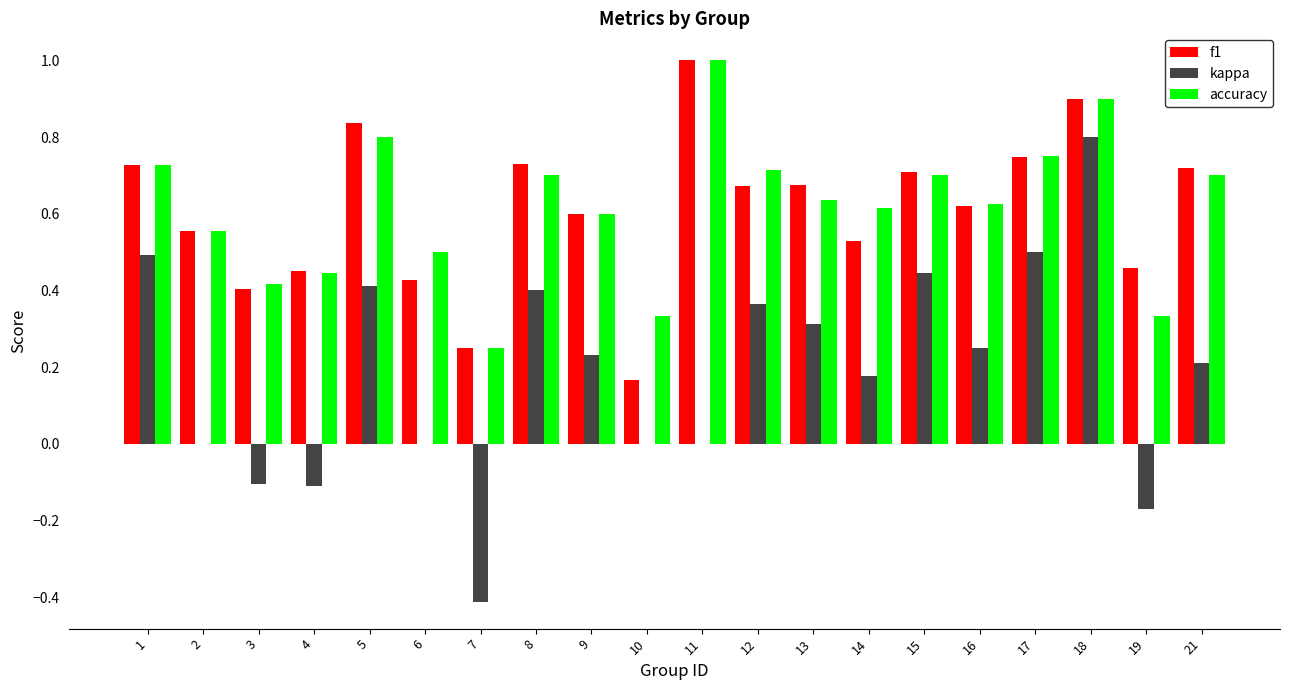

True or false: kappa has a value of -0.7 at 7.

False